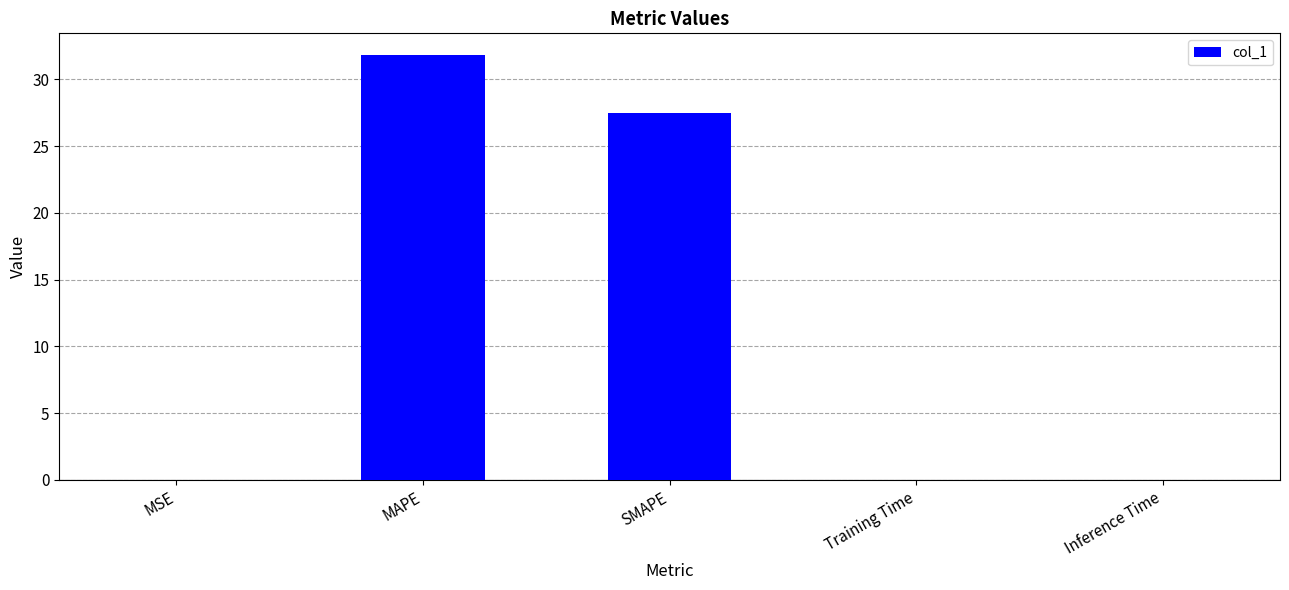

What is the maximum value shown in the chart?

31.9